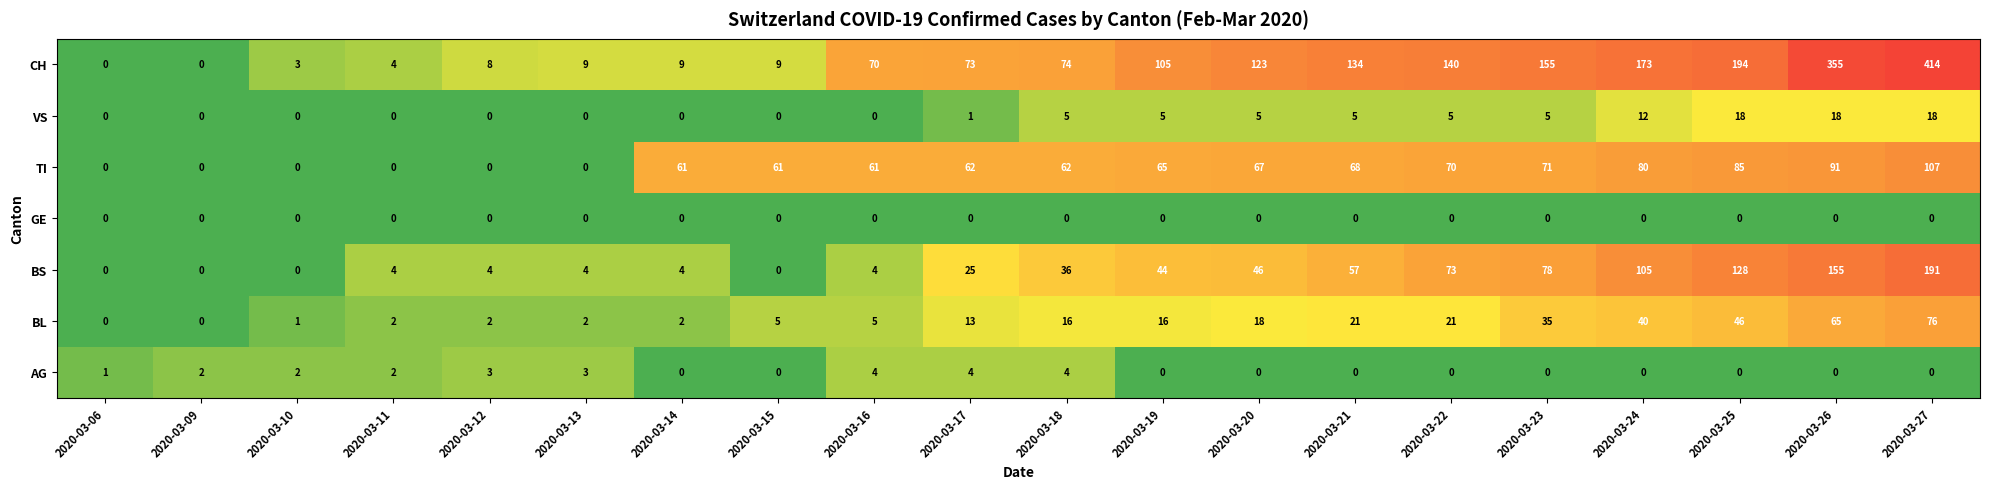

What is the spread (max minus min) of values at 2020-03-27?

414